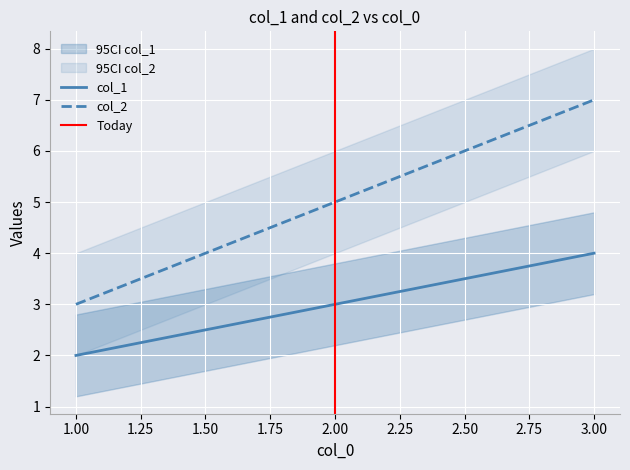

Count the col_1 values in the range 2 to 4.

3